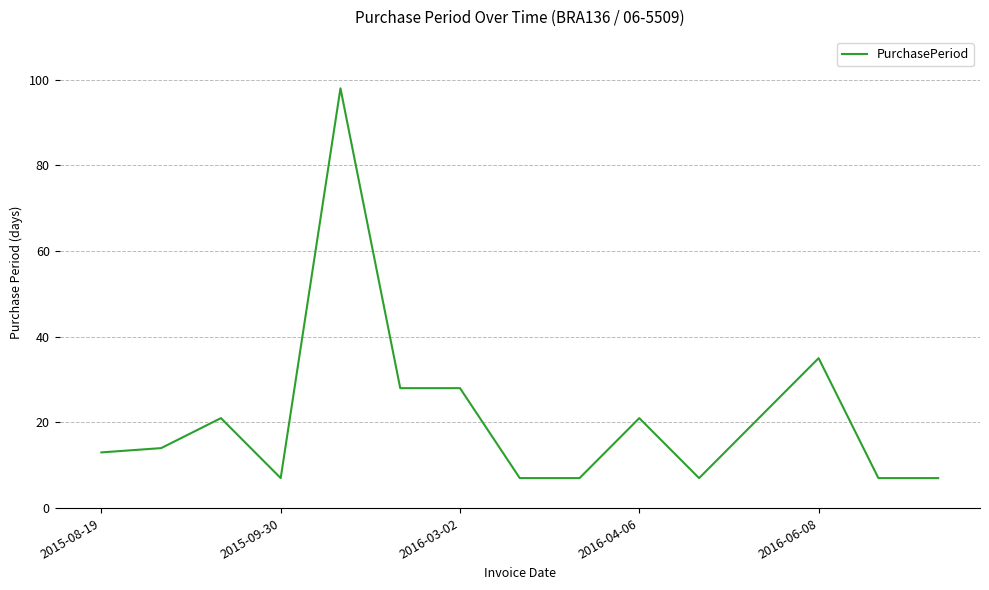

What is the minimum value shown in the chart?

7